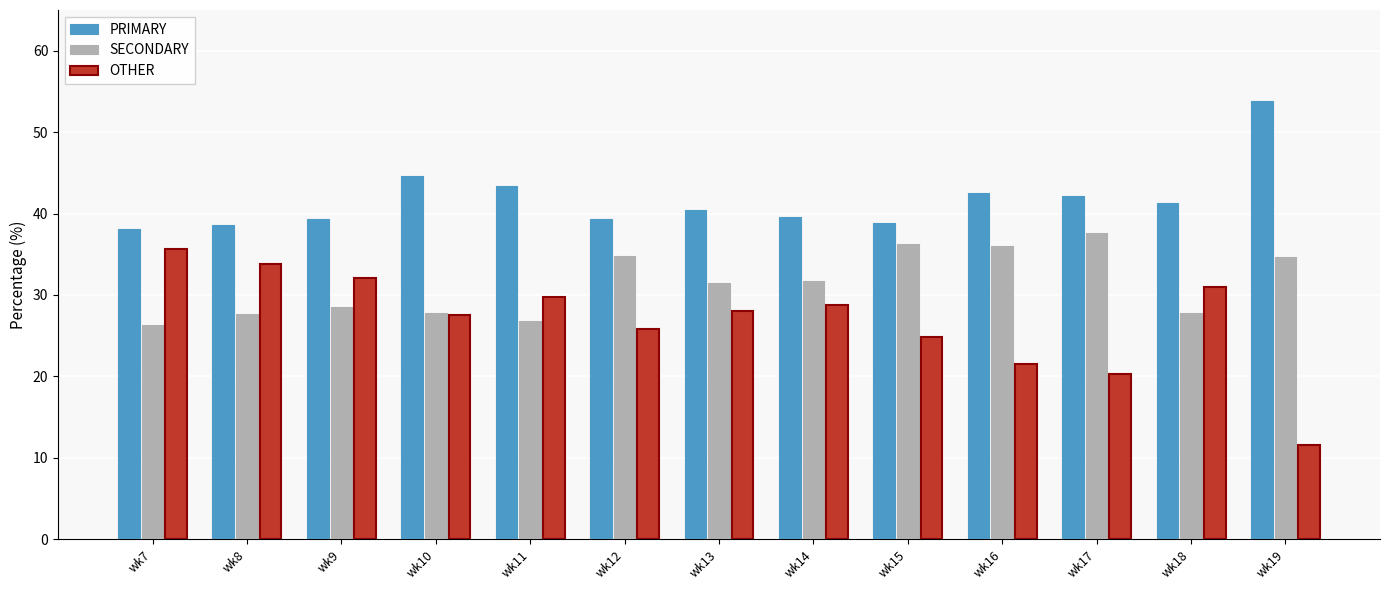

What are all the series names shown in the legend?

PRIMARY, SECONDARY, OTHER